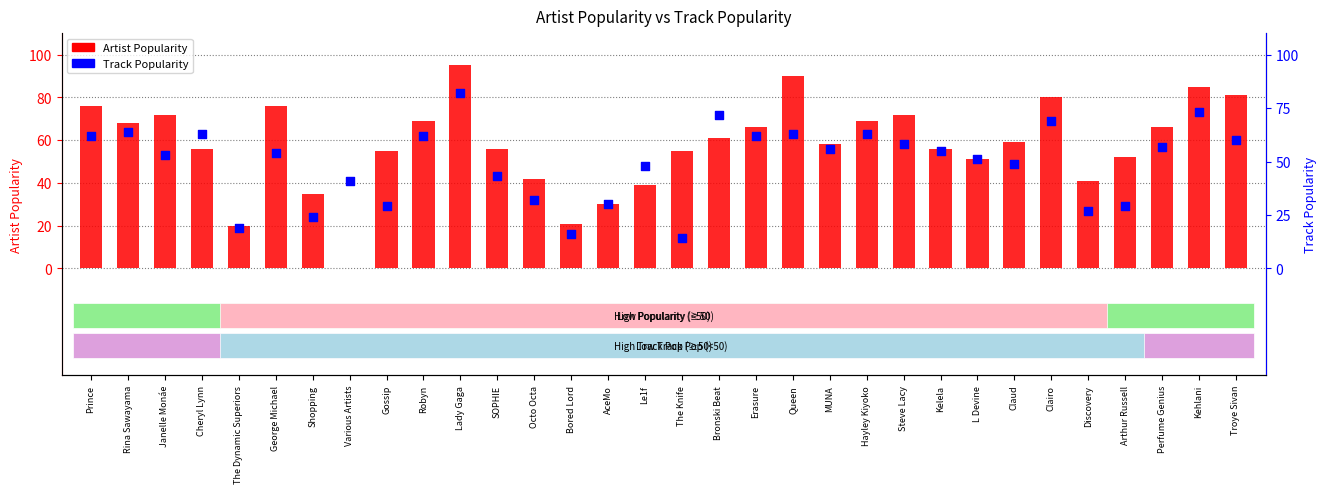

What are all the series names shown in the legend?

Artist Popularity, Track Popularity